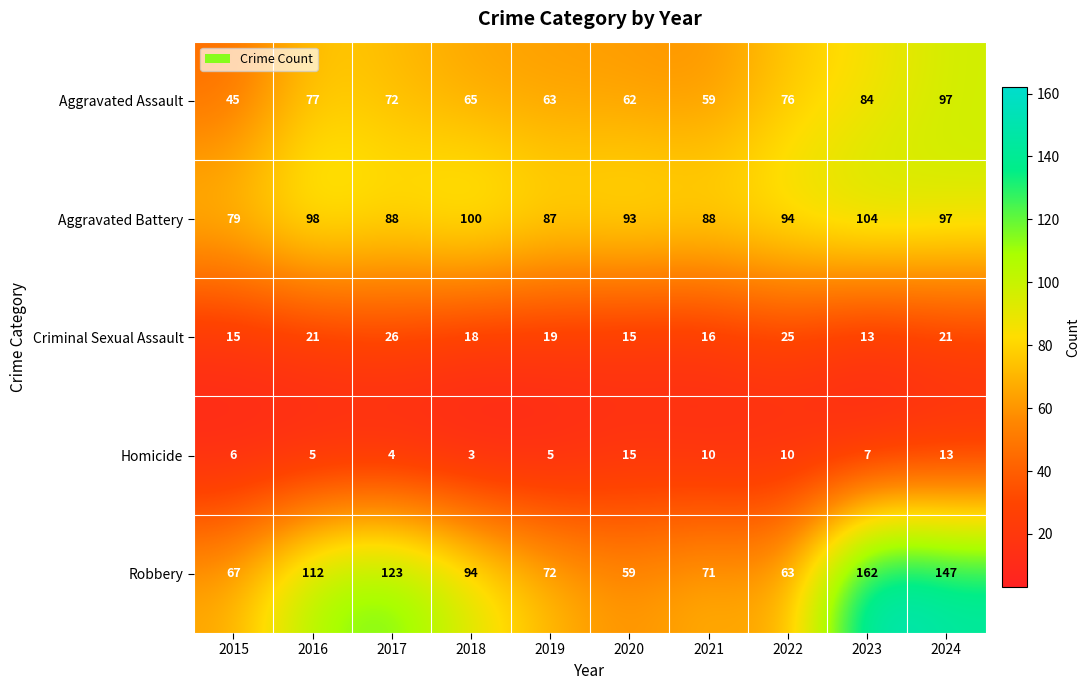

What is the difference between the highest and lowest values at 2019?

82